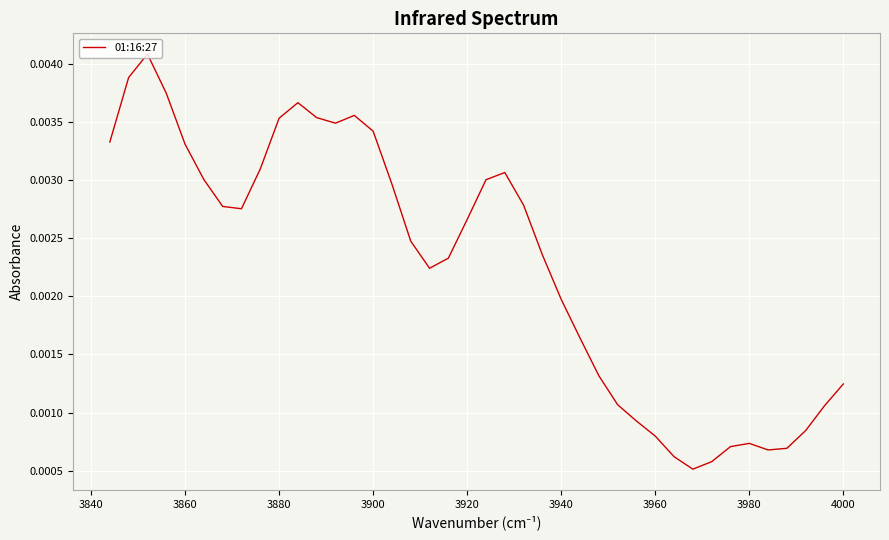

Is this an area chart (filled region under the line)?

No